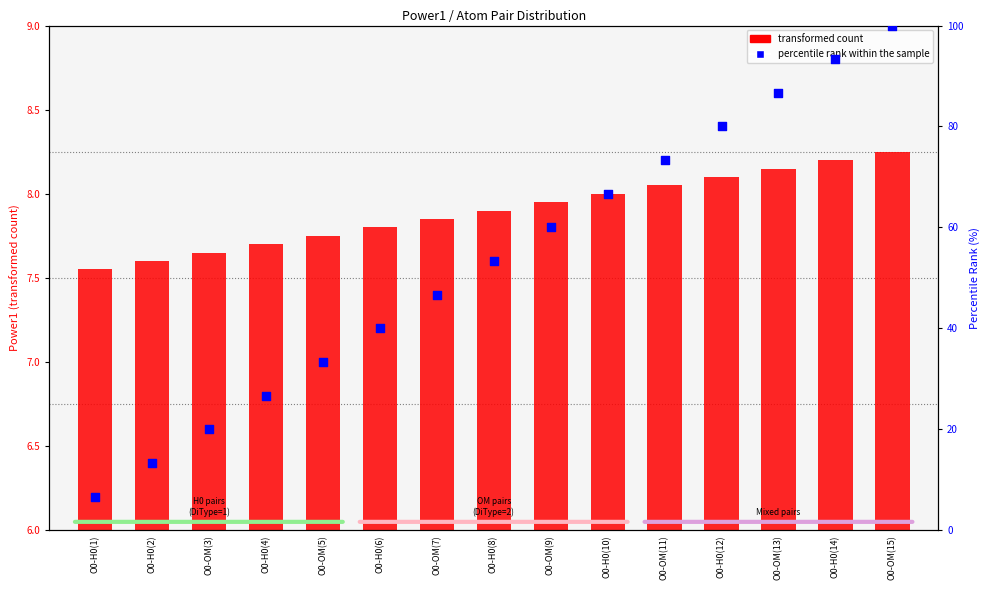

Is the value of transformed count at O0-OM(3) greater than the value of percentile rank within the sample at O0-H0(6)?

No